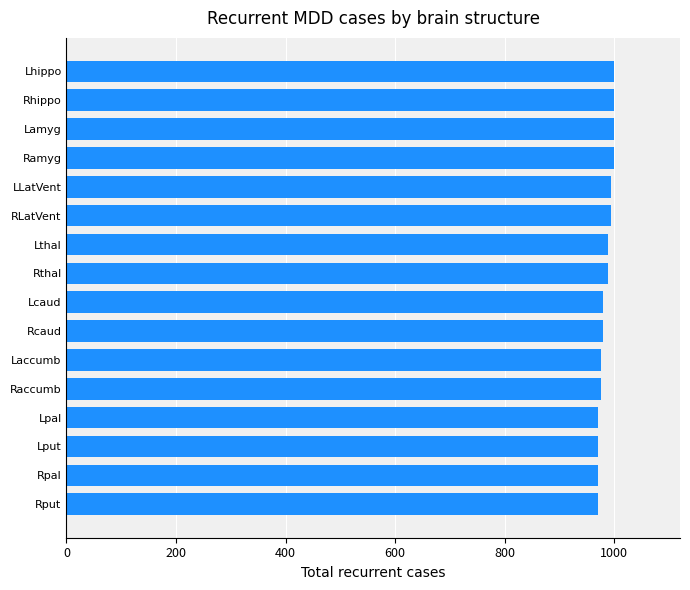

Does the chart contain any negative values?

No